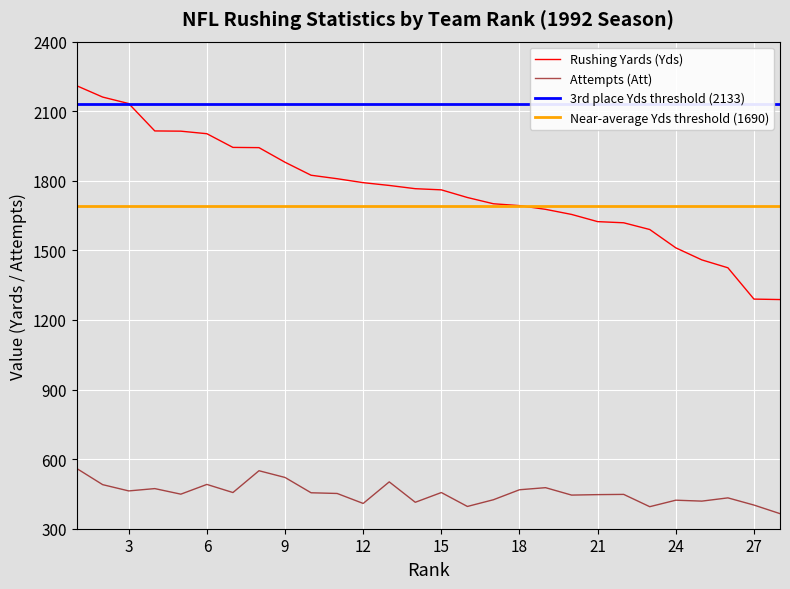

What is the value of the Yds point at the 15th from the left?

1761